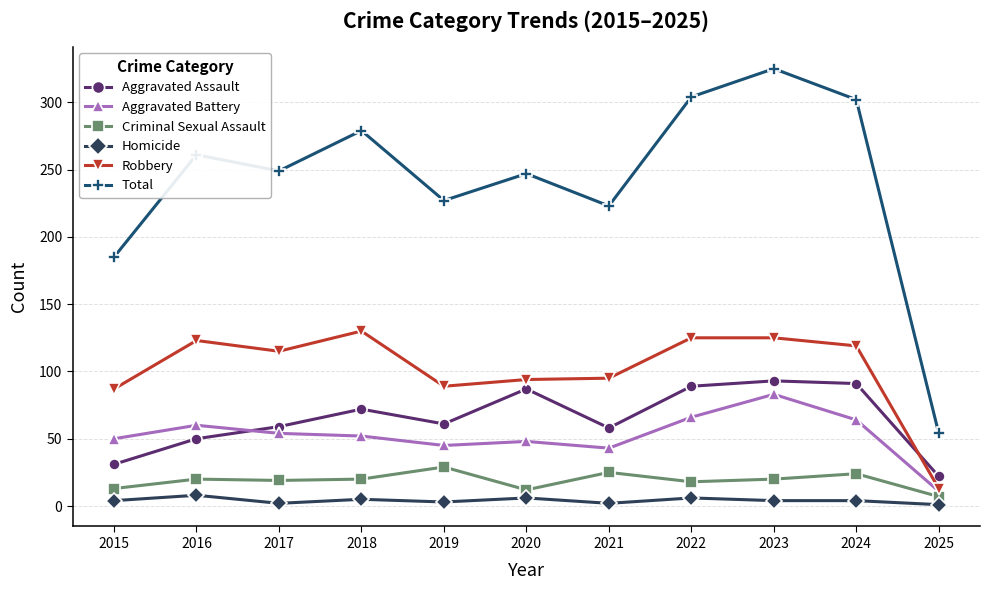

Which series has the largest total across all categories?

Total